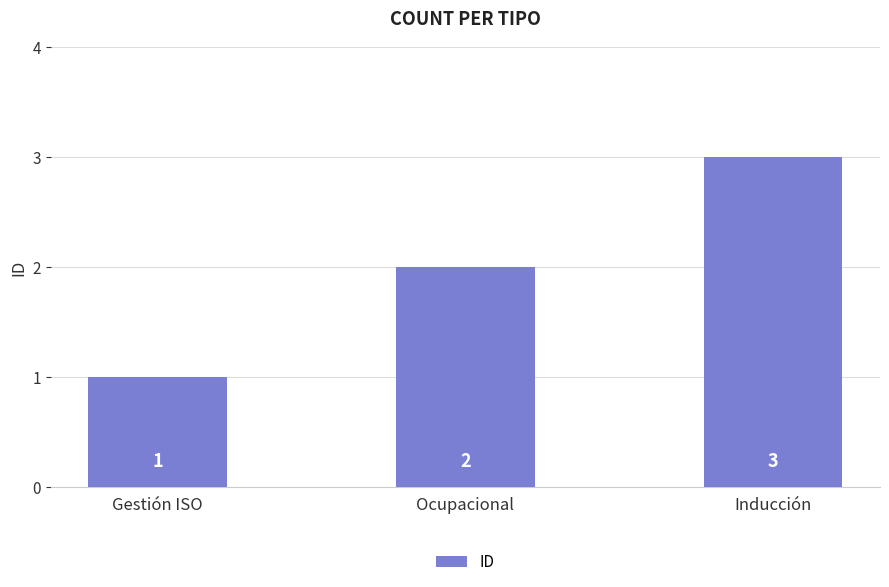

Reading left to right, what are all the values shown in this chart?

Gestión ISO=1	Ocupacional=2	Inducción=3